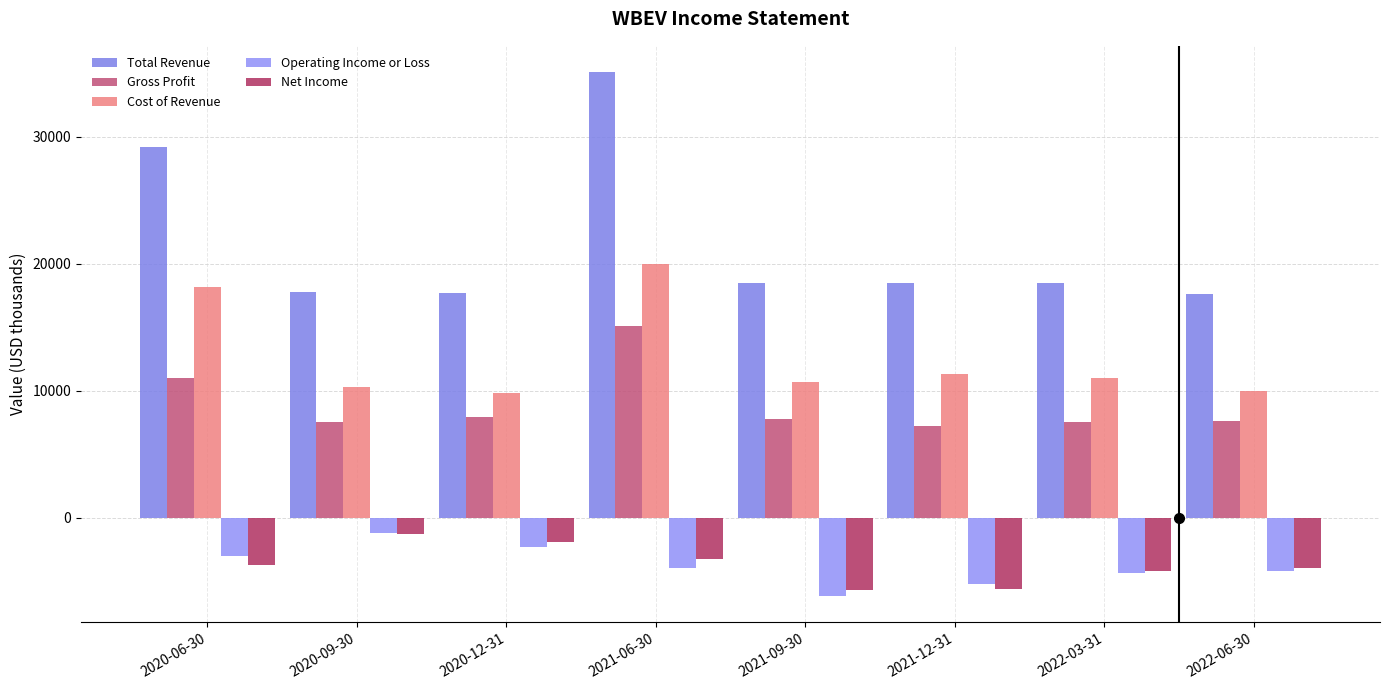

Is it true that Cost of Revenue equals 24440 at 2020-06-30?

False